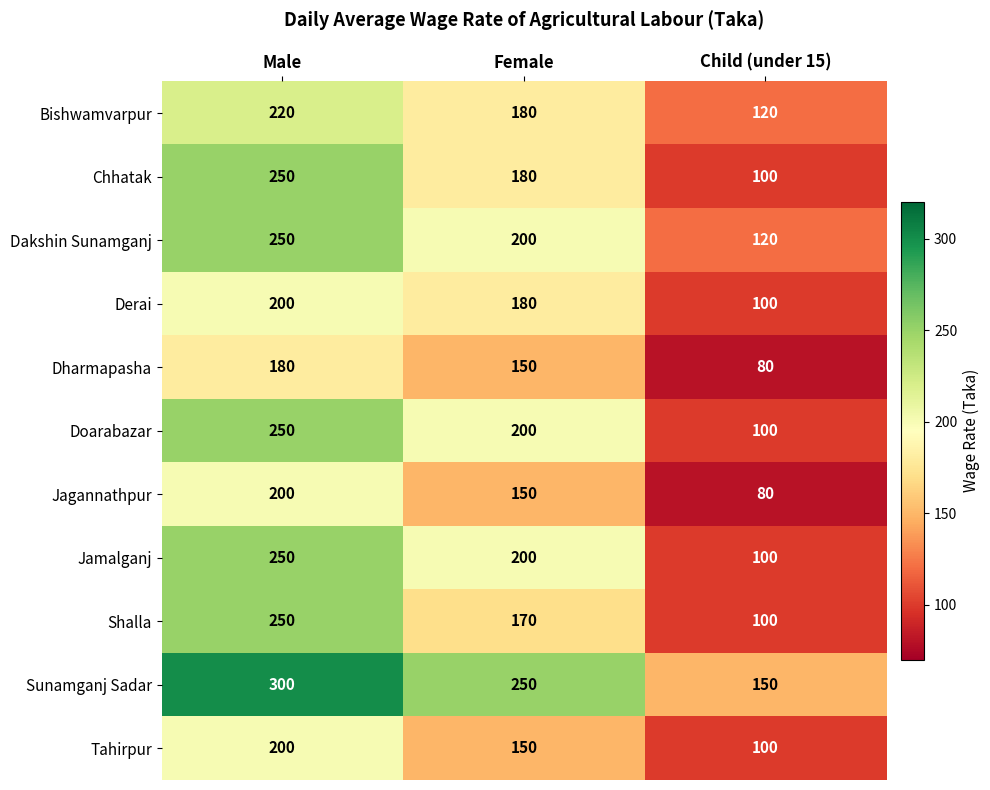

What is the approximate value of Doarabazar at Male?

250